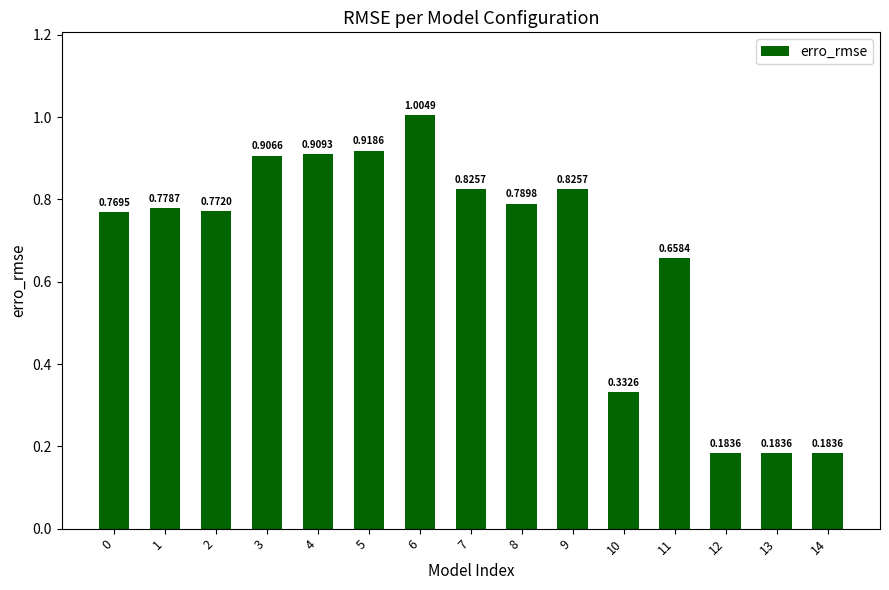

What is the change in value from 6 to 11?

-0.3